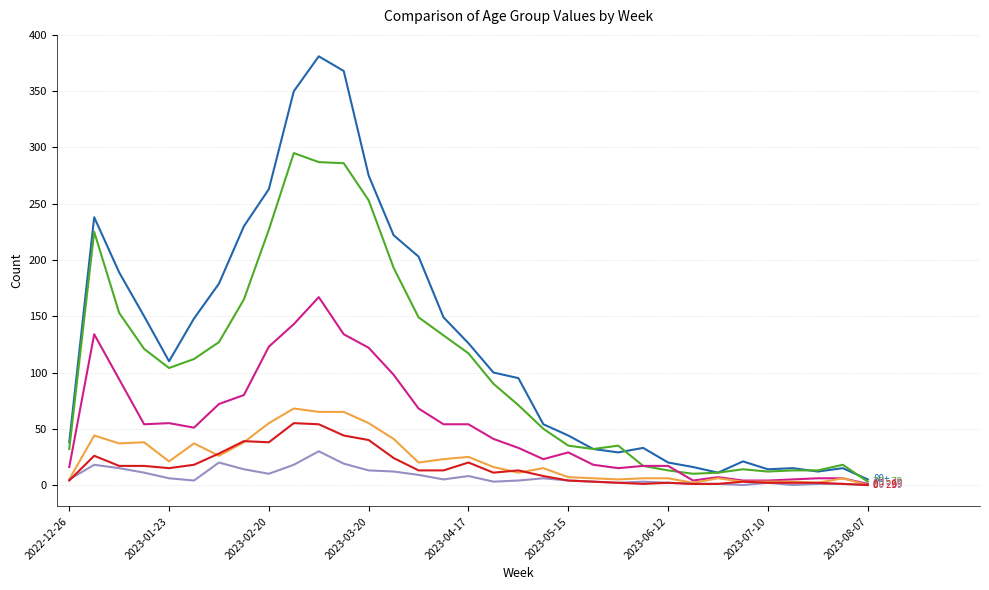

What is the greatest value displayed?

381